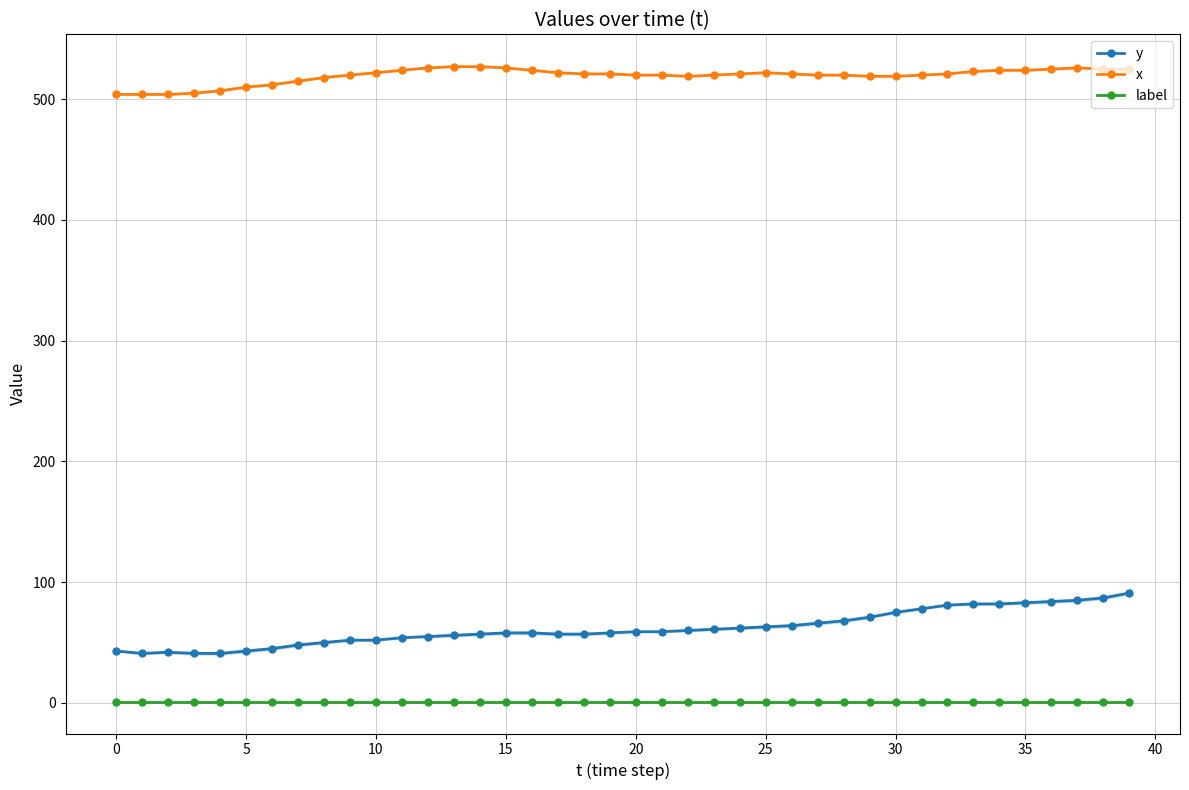

What is the difference between the maximum and minimum values in the y series?

50